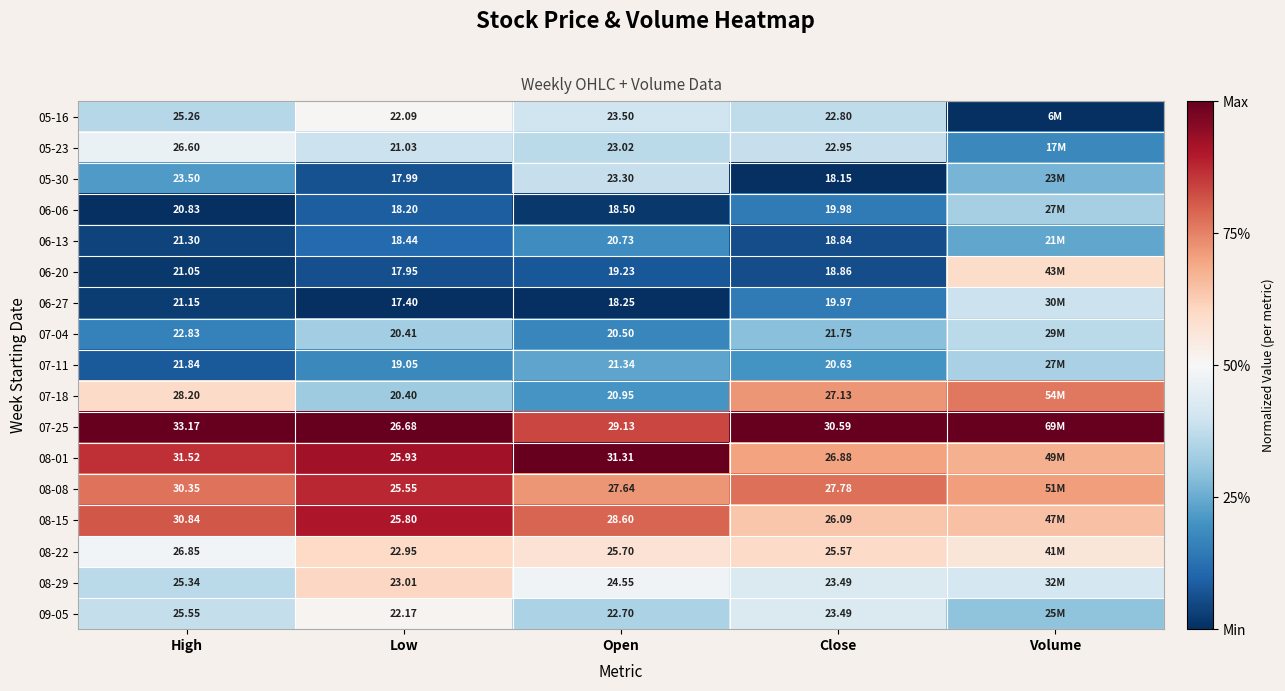

Is the value of 08-22 at Open greater than the value of 06-20 at Open?

Yes